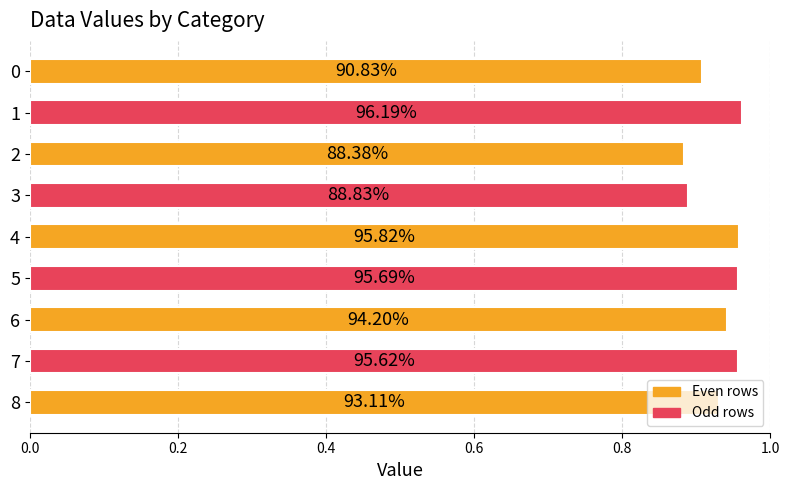

How many bars are there in total?

9